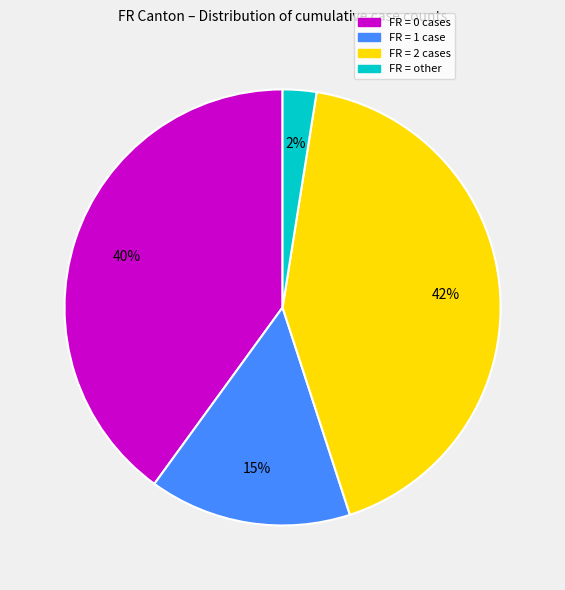

To the nearest percent, what is the average slice percentage?

25%